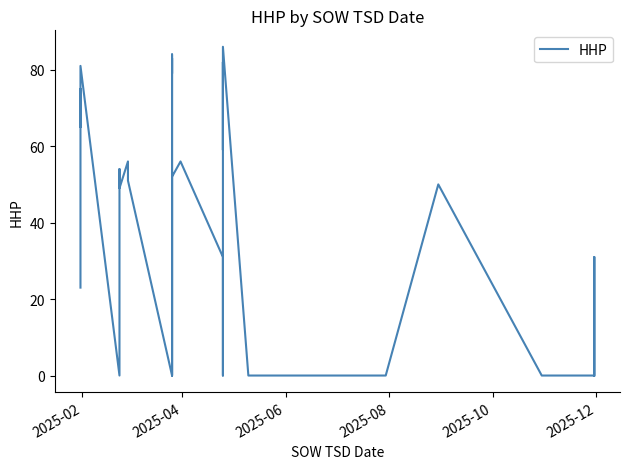

Reading right to left, what are all the values shown in this chart?

0	31	0	0	0	50	0	0	0	0	0	0	0	86	59	79	82	0	31	56	52	50	0	0	83	79	84	60	0	0	51	56	49	54	0	81	65	75	70	23